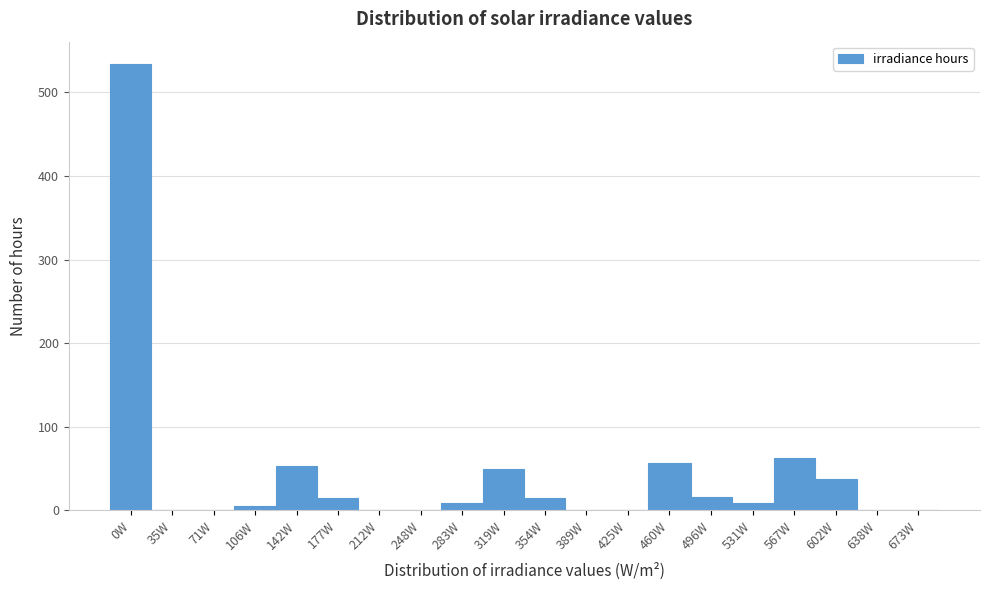

The chart shows a value of 9 at 283W. True or false?

True